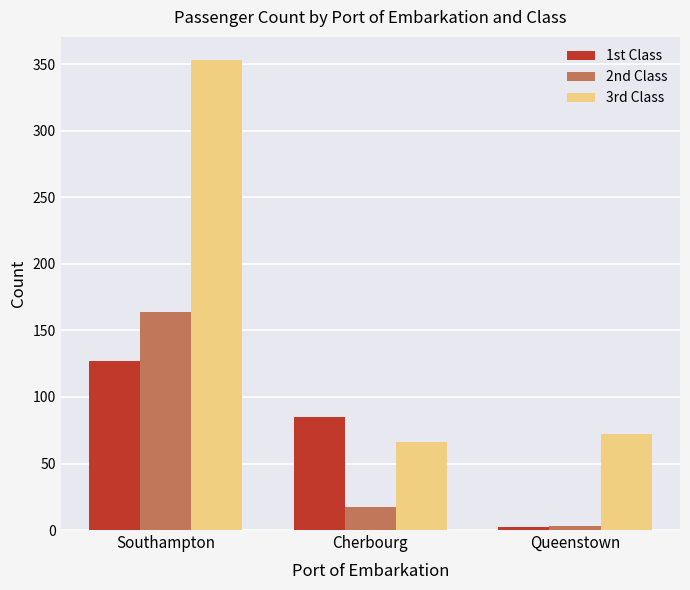

Is the value of 3rd Class at Queenstown greater than the value of 1st Class at Cherbourg?

No